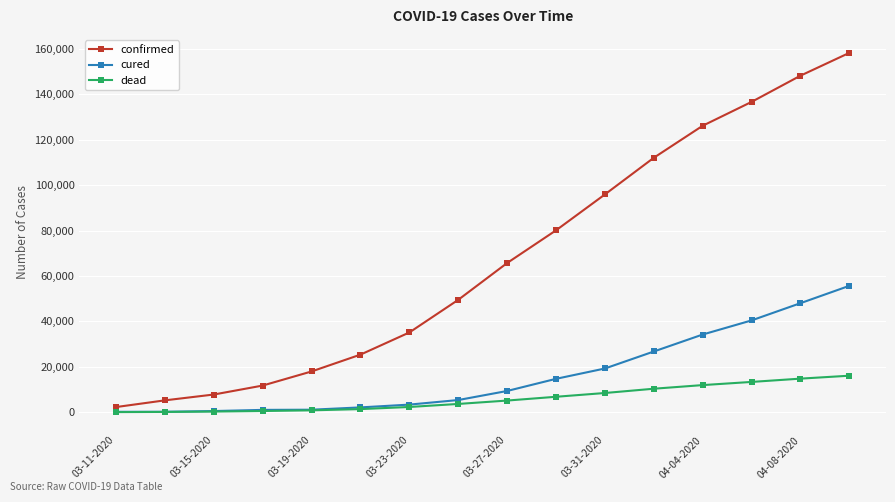

Rank the series by their maximum value, from lowest to highest.

dead, cured, confirmed